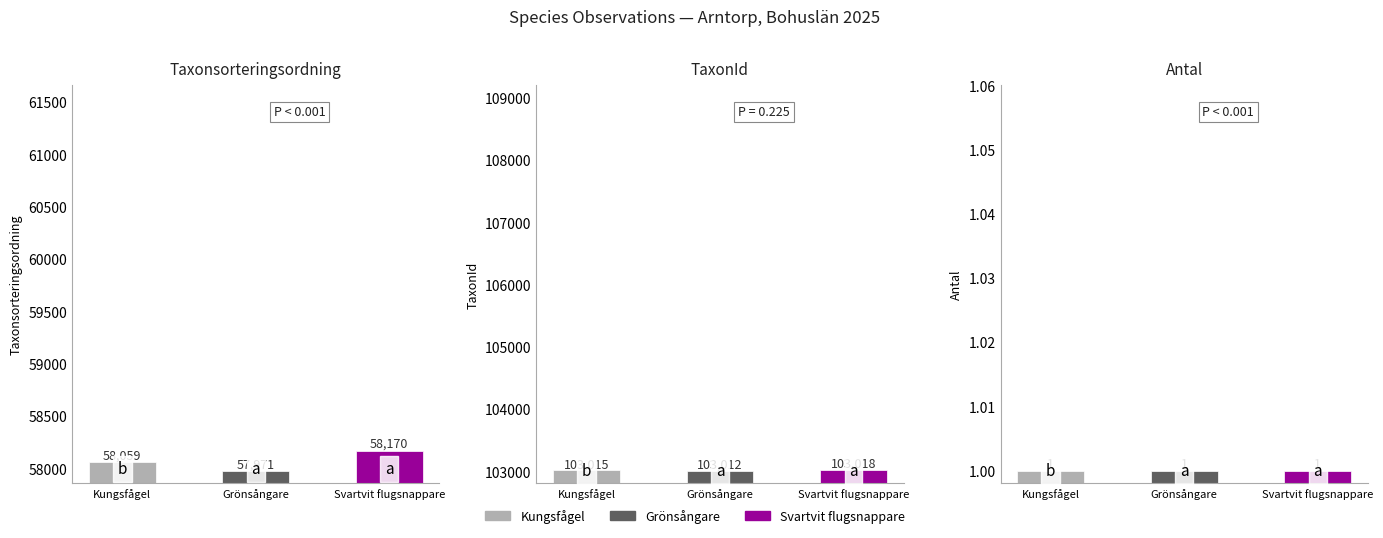

Reading left to right, list all the values displayed in this chart.

Taxonsorteringsordning: Kungsfågel=58059	Grönsångare=57971	Svartvit flugsnappare=58170
TaxonId: Kungsfågel=103015	Grönsångare=103012	Svartvit flugsnappare=103018
Antal: Kungsfågel=1	Grönsångare=1	Svartvit flugsnappare=1